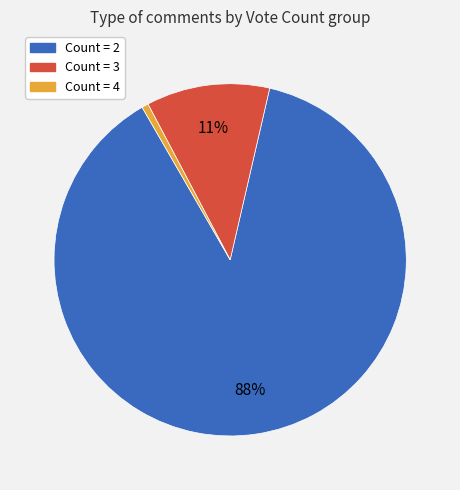

To the nearest percent, what is the average slice percentage?

33%